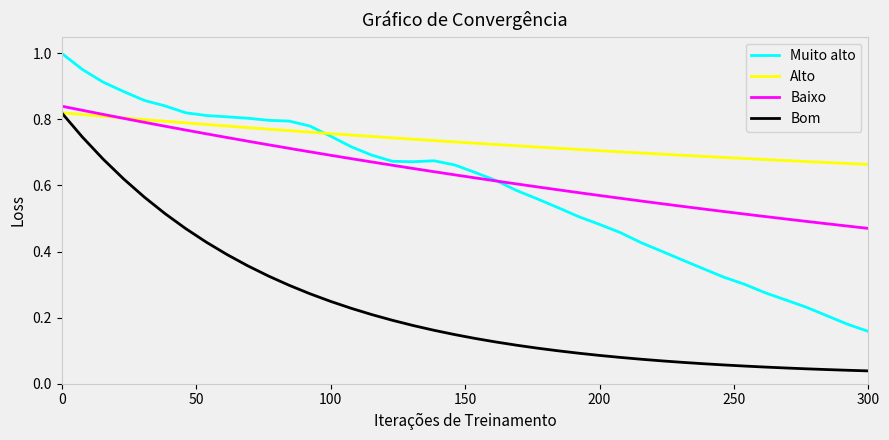

What are all the series names shown in the legend?

Muito alto, Alto, Baixo, Bom